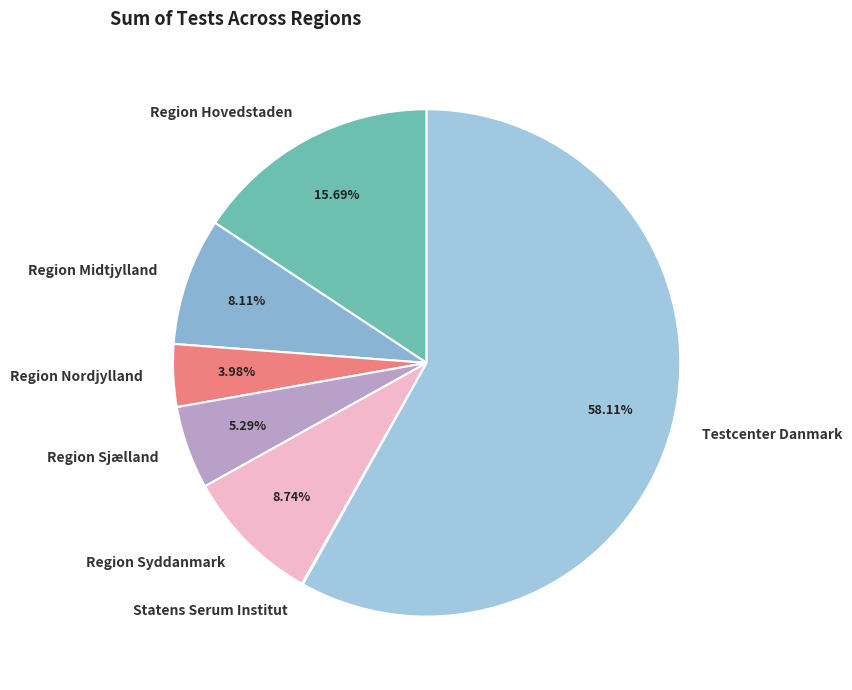

Which category has the biggest portion of the pie?

Testcenter Danmark